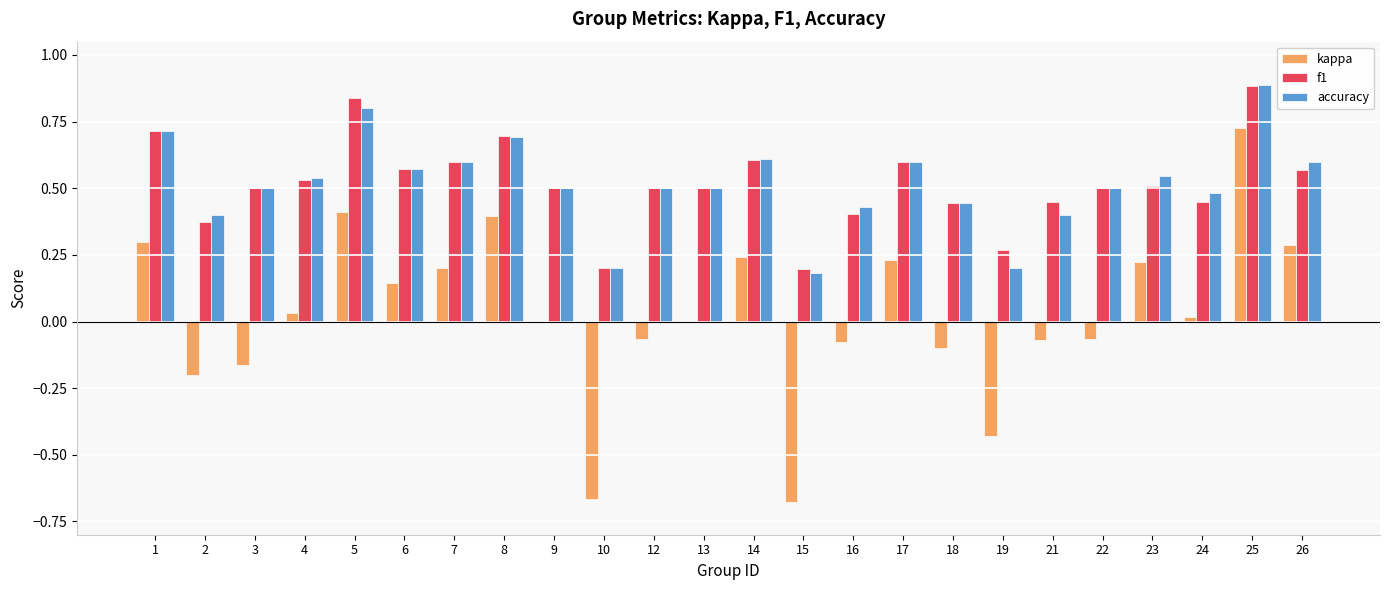

True or false: accuracy has a value of 0.2 at 4.

False